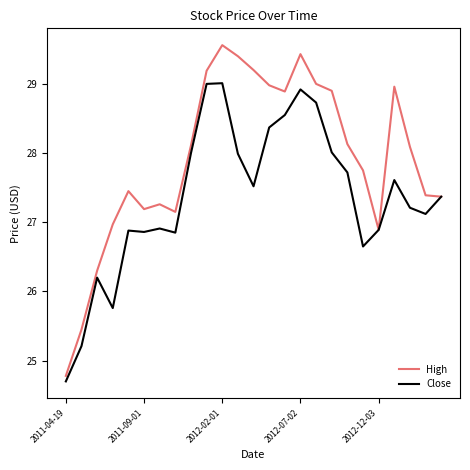

Which series has the largest total across all categories?

High